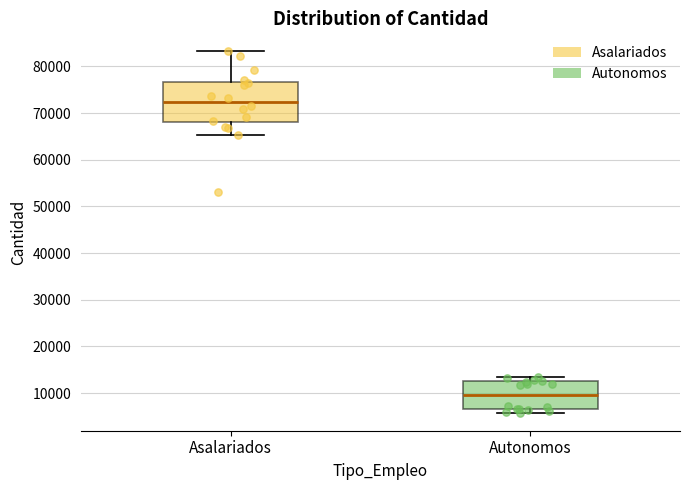

Which box's median line is the highest?

Asalariados